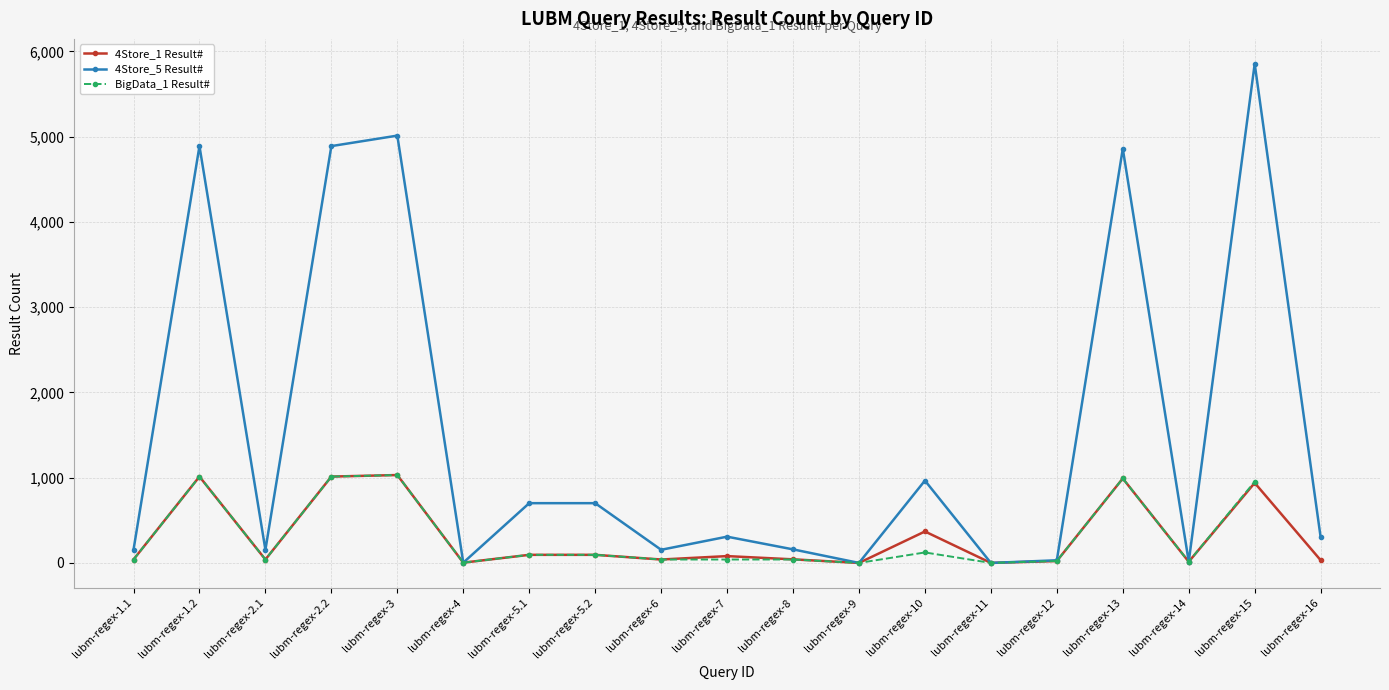

What is the label of the 15th point from the right?

lubm-regex-3